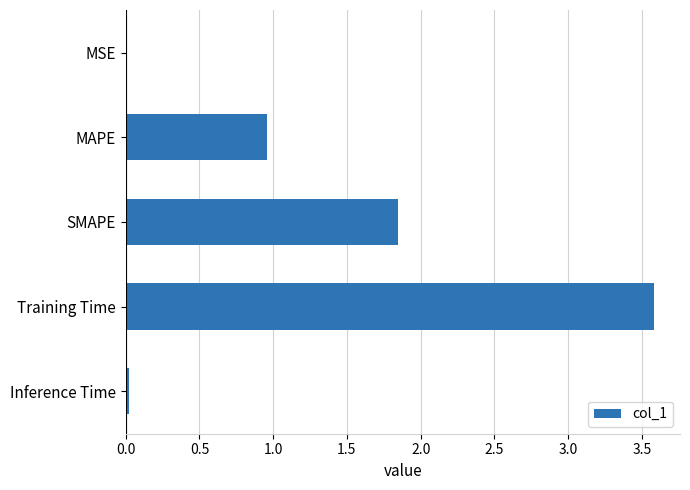

What is the change in value from MAPE to SMAPE?

+0.9